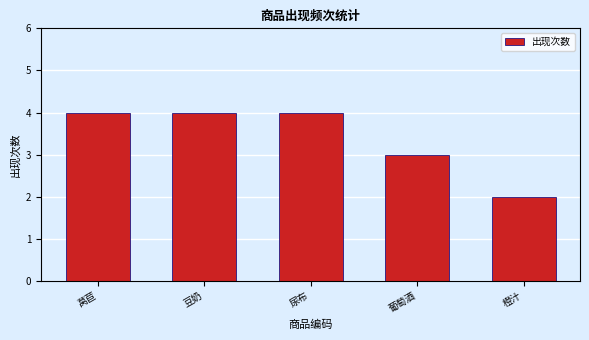

How many values are between 3 and 4?

4